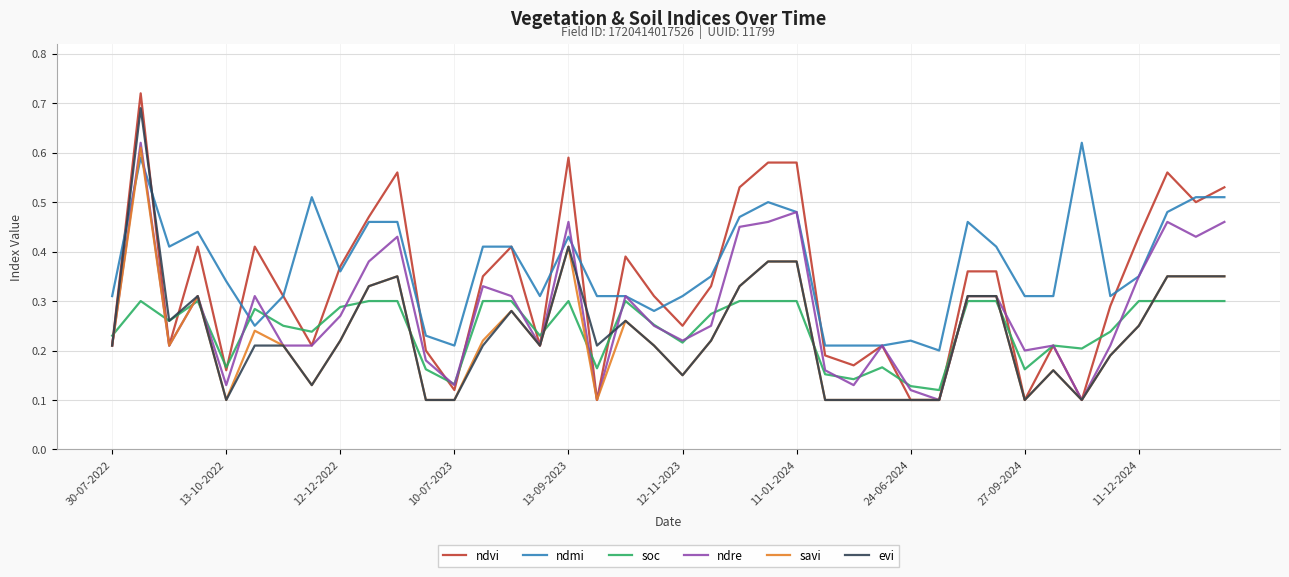

Which series has the largest total across all categories?

ndmi